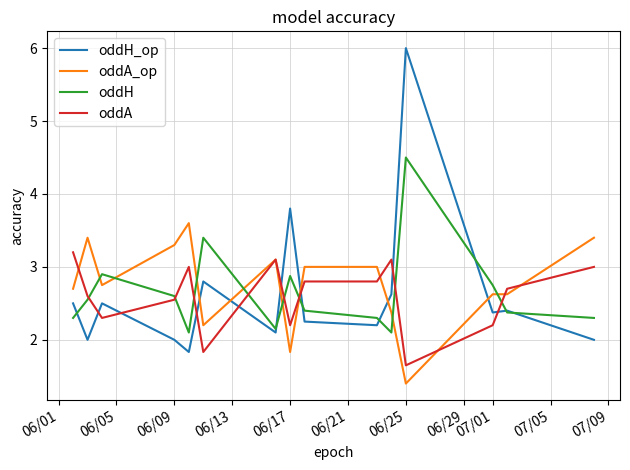

Which series has the widest spread of values?

oddH_op